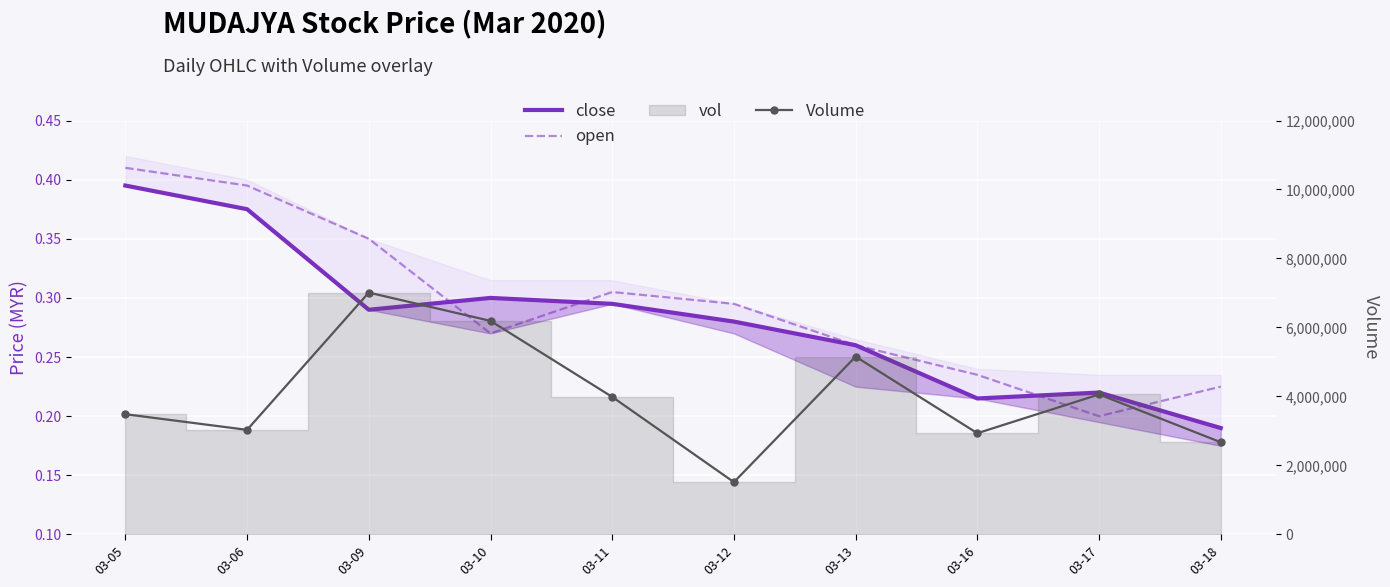

Which label corresponds to the largest value in the chart?

03-09